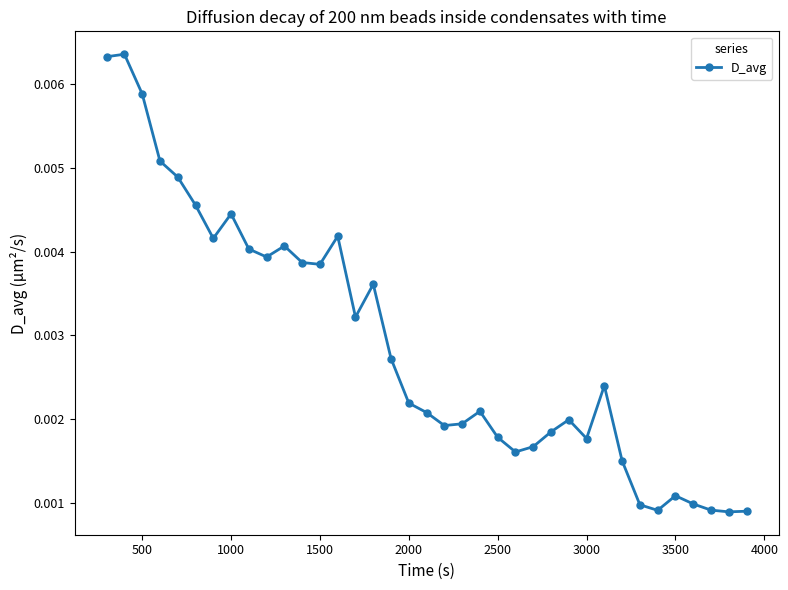

How many values are between 0 and 1?

37